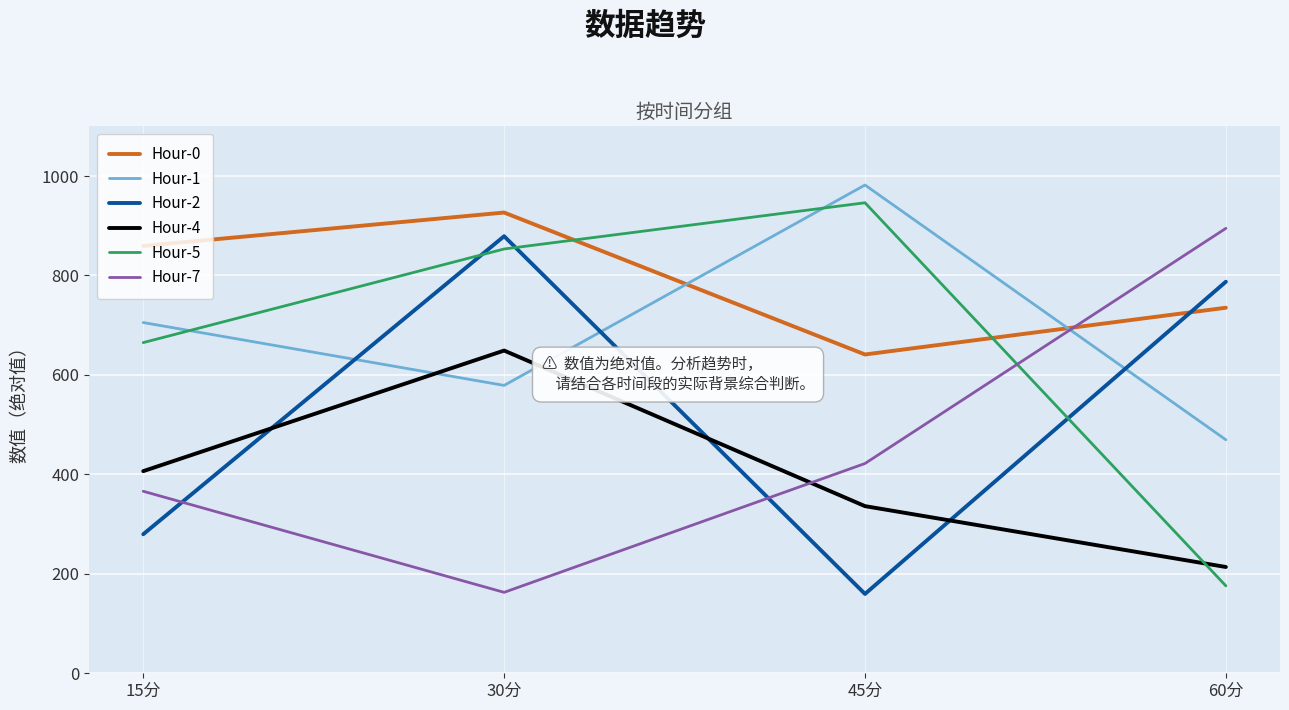

How many interior local peaks does the Hour-2 series have?

1